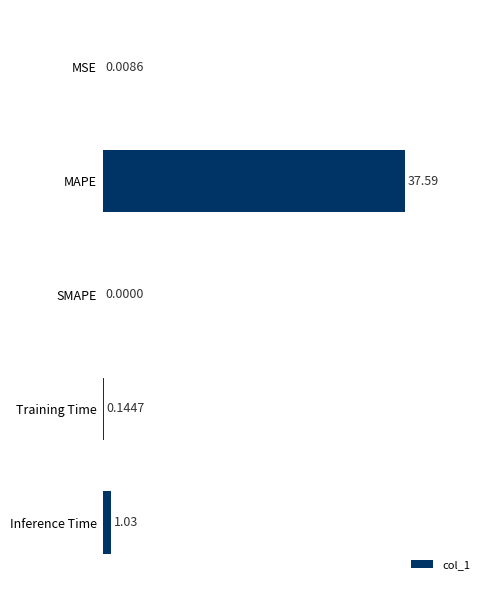

Between Inference Time and MSE, which is larger?

Inference Time